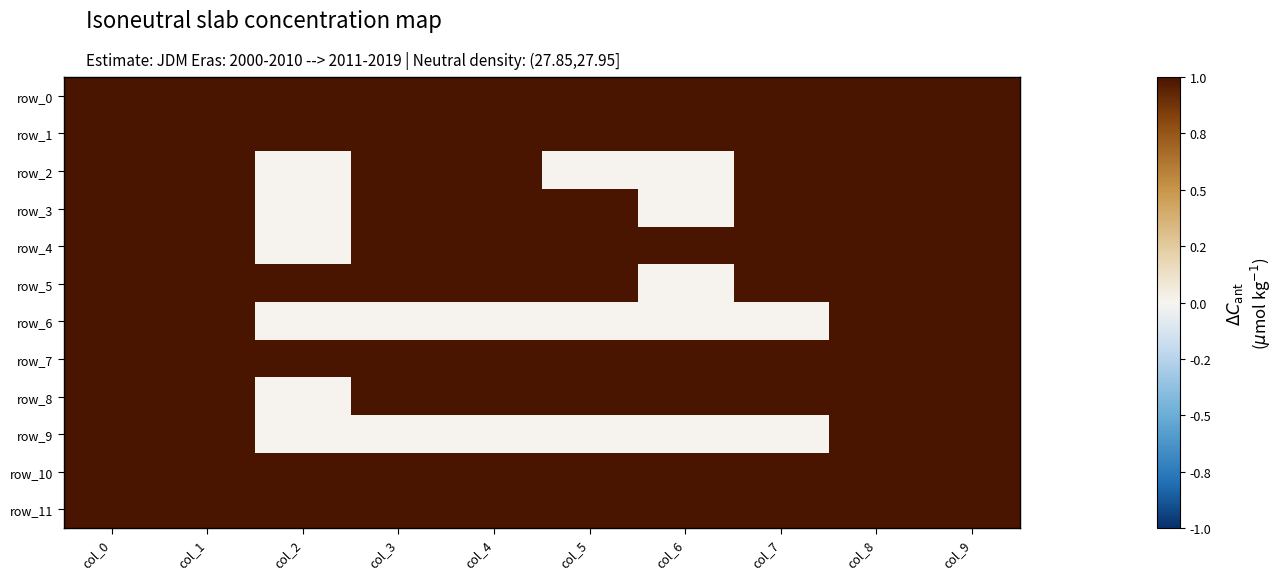

Reading left to right, extract all data points from this chart.

row_0: col_0=1	col_1=1	col_2=1	col_3=1	col_4=1	col_5=1	col_6=1	col_7=1	col_8=1	col_9=1
row_1: col_0=1	col_1=1	col_2=1	col_3=1	col_4=1	col_5=1	col_6=1	col_7=1	col_8=1	col_9=1
row_2: col_0=1	col_1=1	col_2=0	col_3=1	col_4=1	col_5=0	col_6=0	col_7=1	col_8=1	col_9=1
row_3: col_0=1	col_1=1	col_2=0	col_3=1	col_4=1	col_5=1	col_6=0	col_7=1	col_8=1	col_9=1
row_4: col_0=1	col_1=1	col_2=0	col_3=1	col_4=1	col_5=1	col_6=1	col_7=1	col_8=1	col_9=1
row_5: col_0=1	col_1=1	col_2=1	col_3=1	col_4=1	col_5=1	col_6=0	col_7=1	col_8=1	col_9=1
row_6: col_0=1	col_1=1	col_2=0	col_3=0	col_4=0	col_5=0	col_6=0	col_7=0	col_8=1	col_9=1
row_7: col_0=1	col_1=1	col_2=1	col_3=1	col_4=1	col_5=1	col_6=1	col_7=1	col_8=1	col_9=1
row_8: col_0=1	col_1=1	col_2=0	col_3=1	col_4=1	col_5=1	col_6=1	col_7=1	col_8=1	col_9=1
row_9: col_0=1	col_1=1	col_2=0	col_3=0	col_4=0	col_5=0	col_6=0	col_7=0	col_8=1	col_9=1
row_10: col_0=1	col_1=1	col_2=1	col_3=1	col_4=1	col_5=1	col_6=1	col_7=1	col_8=1	col_9=1
row_11: col_0=1	col_1=1	col_2=1	col_3=1	col_4=1	col_5=1	col_6=1	col_7=1	col_8=1	col_9=1